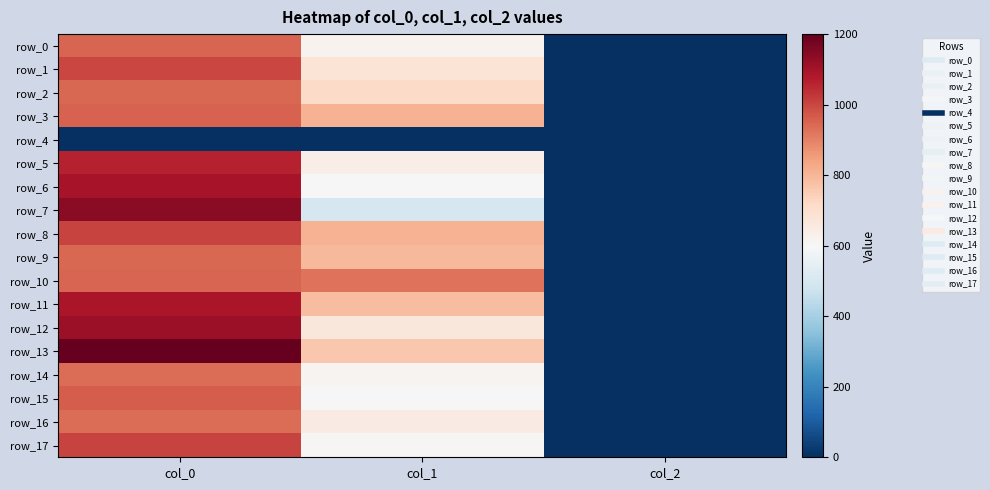

Reading left to right, what are all the values shown in this chart?

row_0: 950.0	621.0	2.0
row_1: 1000.0	681.8	2.0
row_2: 943.3	715.5	2.0
row_3: 953.3	806.6	2.0
row_4: 0.0	0.0	0.0
row_5: 1060.0	641.2	2.0
row_6: 1093.3	597.4	2.0
row_7: 1143.3	499.5	2.0
row_8: 1003.3	810.0	2.0
row_9: 946.7	796.5	2.0
row_10: 950.0	924.8	2.0
row_11: 1090.0	783.0	2.0
row_12: 1113.3	668.2	2.0
row_13: 1200.0	759.4	2.0
row_14: 936.7	617.6	2.0
row_15: 963.3	600.8	2.0
row_16: 933.3	648.0	2.0
row_17: 1003.3	607.5	2.0